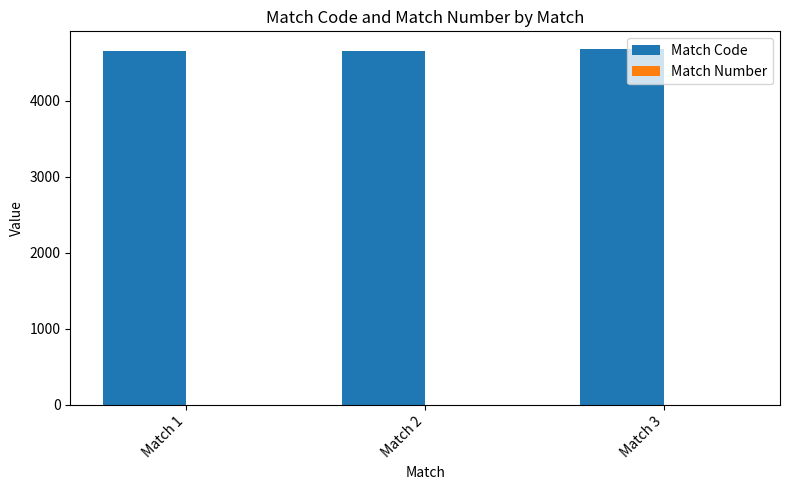

Which series has the largest total across all categories?

Match Code